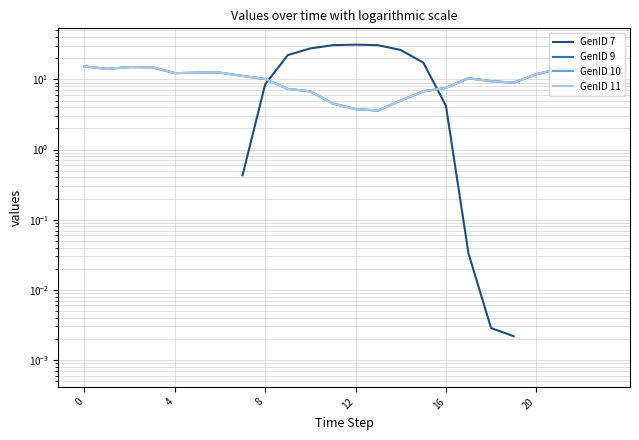

How many distinct data groups are displayed?

4